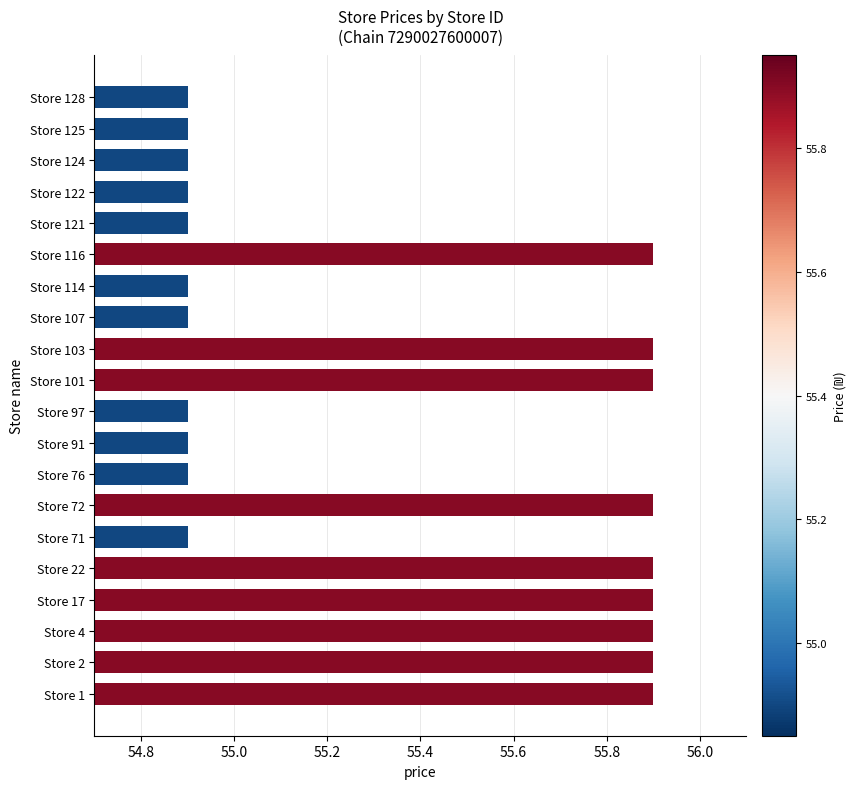

The chart shows a value of 89.9 at Store 103. True or false?

False